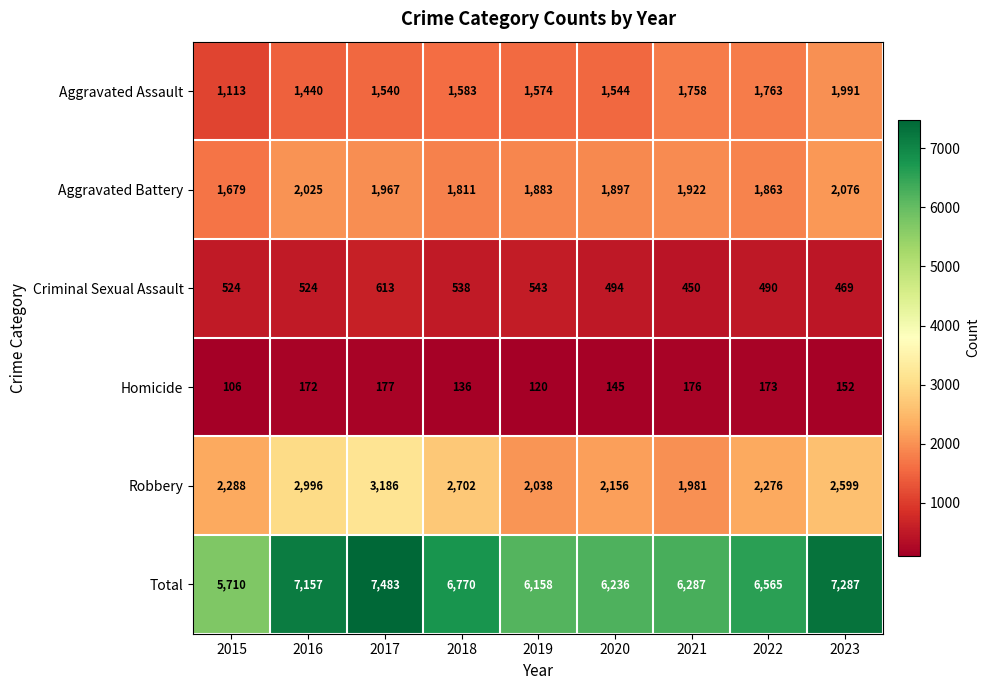

At which label is Homicide closest to 141?

2020